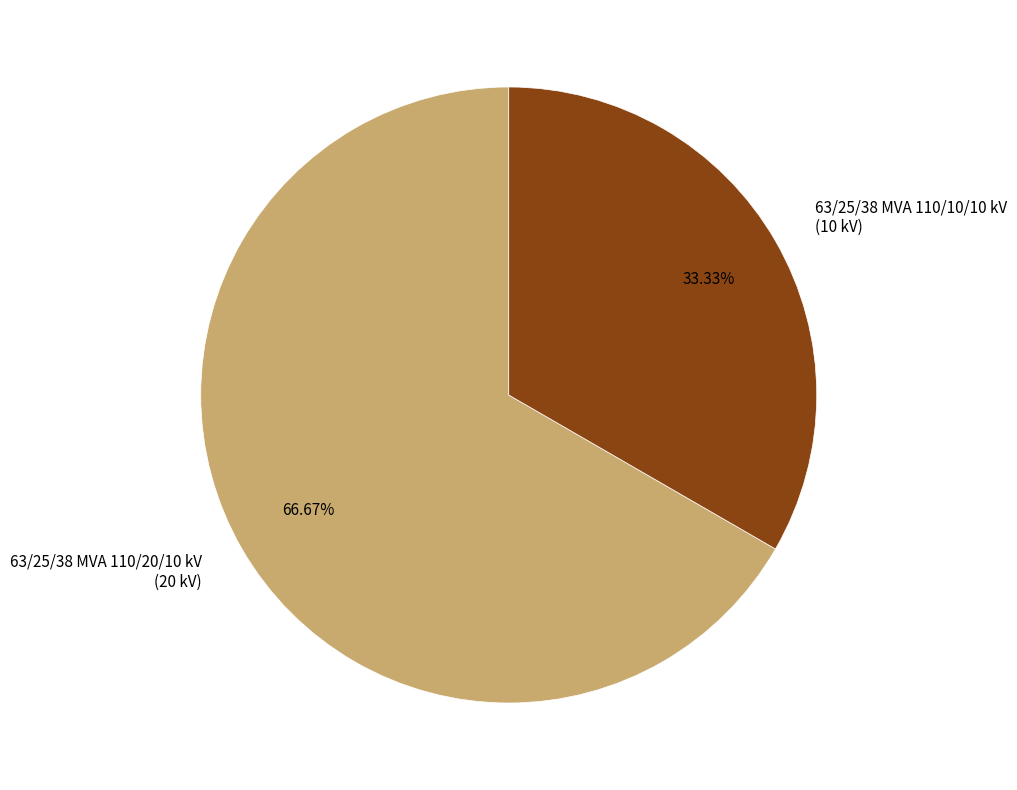

What percentage do 63/25/38 MVA 110/20/10 kV and 63/25/38 MVA 110/10/10 kV together represent?

100.0%